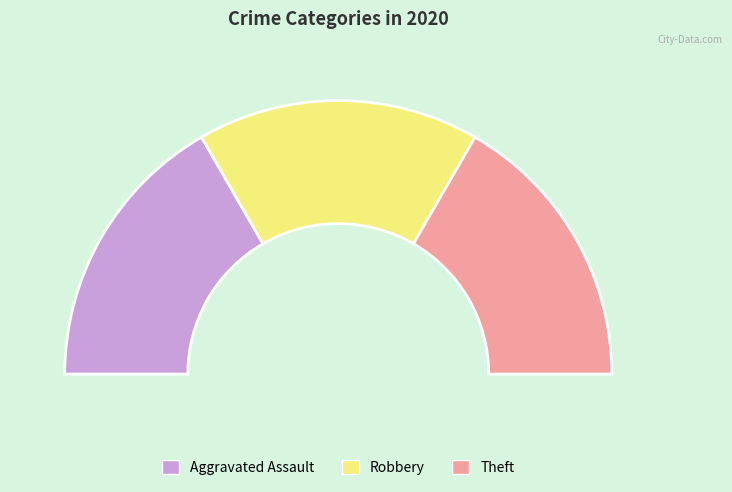

Is Robbery the majority of the pie?

No